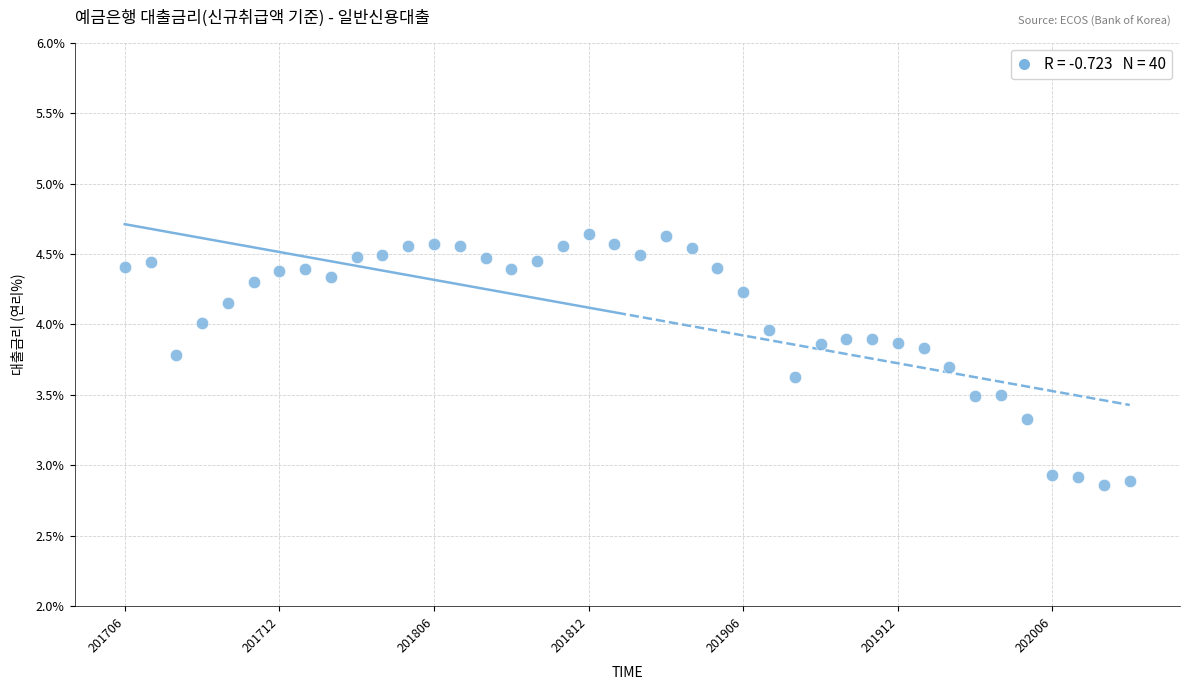

What is the range of Y values (max minus min)?

1.8